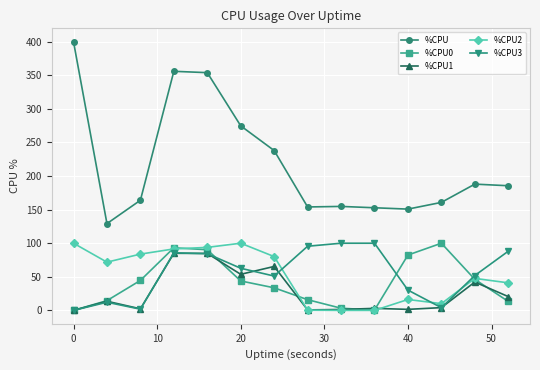

What are all the series names shown in the legend?

%CPU, %CPU0, %CPU1, %CPU2, %CPU3